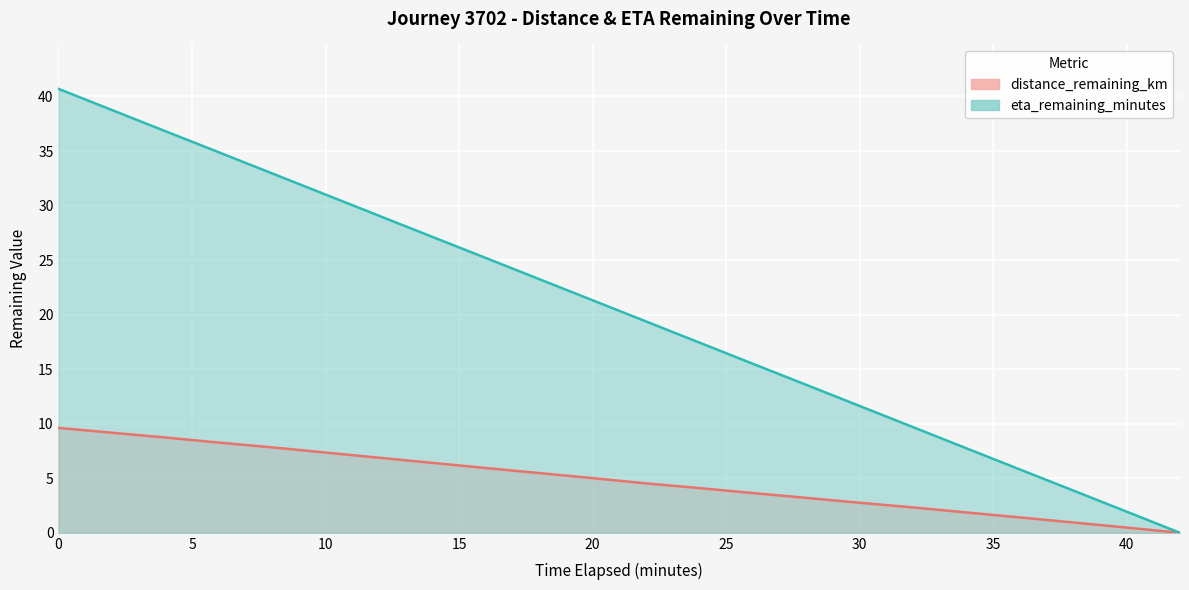

Reading left to right, what are all the values shown in this chart?

distance_remaining_km: 0.0=9.6	2.0=9.2	4.0=8.7	6.0=8.3	8.0=7.8	10.0=7.4	12.0=6.9	14.0=6.4	16.0=5.9	18.0=5.5	20.0=5.0	22.0=4.5	24.0=4.1	26.0=3.6	28.0=3.2	30.0=2.8	32.0=2.3	34.0=1.9	36.0=1.4	38.0=0.9	40.0=0.5	42.0=0.0
eta_remaining_minutes: 0.0=40.7	2.0=38.8	4.0=36.8	6.0=34.9	8.0=33.0	10.0=31.0	12.0=29.1	14.0=27.1	16.0=25.2	18.0=23.3	20.0=21.3	22.0=19.4	24.0=17.4	26.0=15.5	28.0=13.6	30.0=11.6	32.0=9.7	34.0=7.8	36.0=5.8	38.0=3.9	40.0=1.9	42.0=0.0